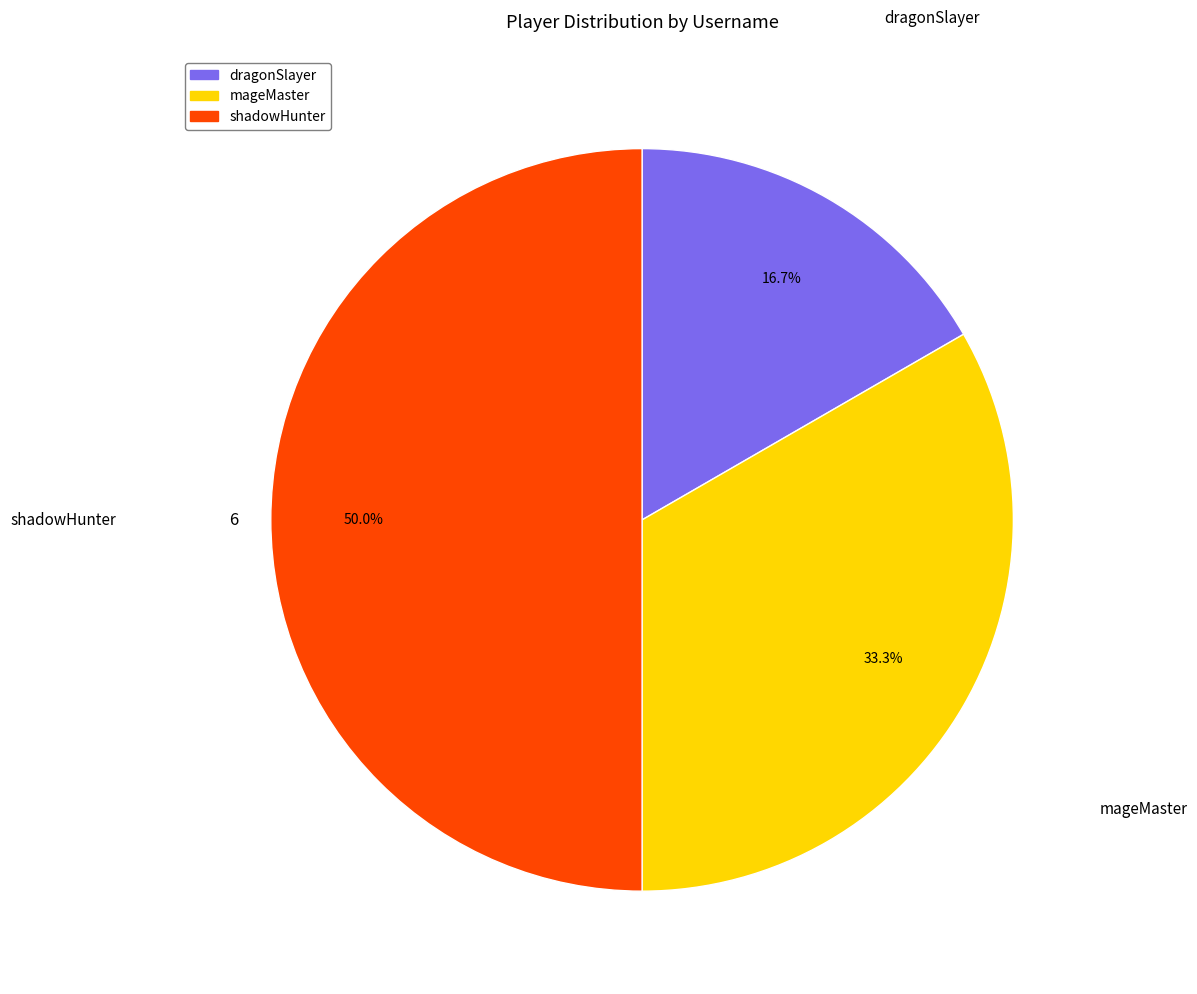

What percentage is the shadowHunter slice, to the nearest percent?

50%